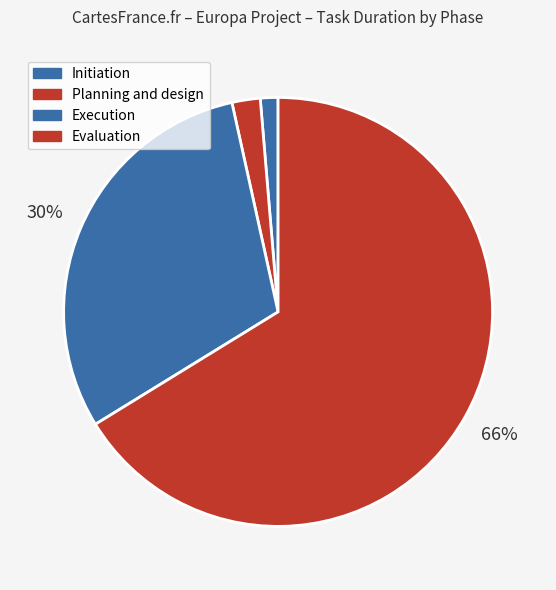

How many slices are in this pie chart?

4